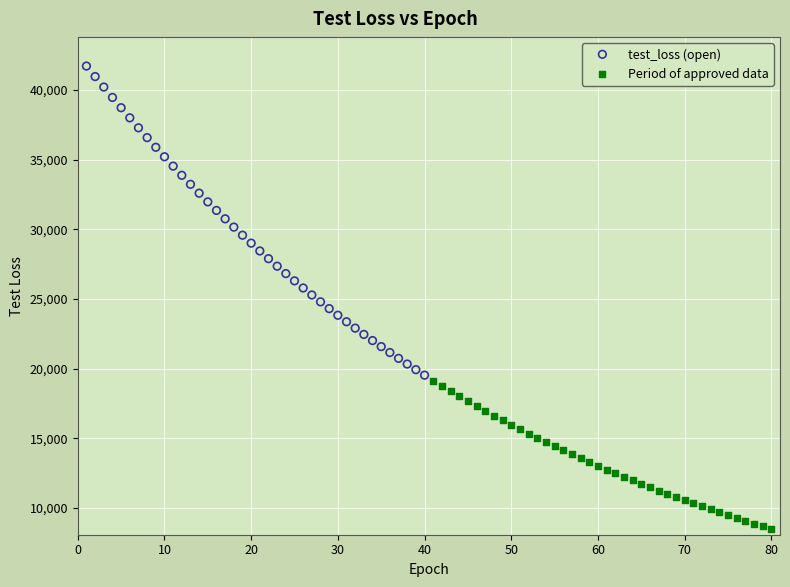

Which series reaches the minimum Y coordinate?

Period of approved data